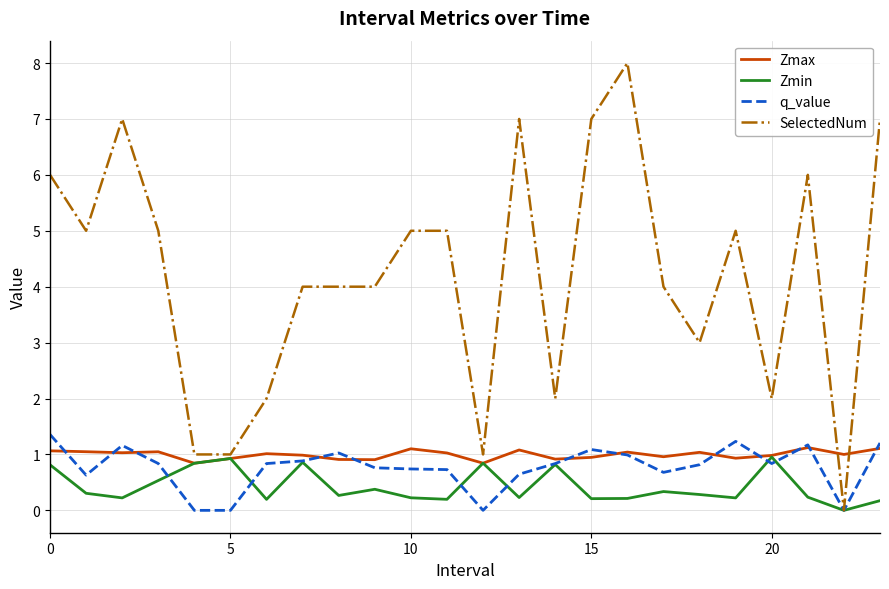

What is the difference between the maximum and minimum values in the q_value series?

1.4